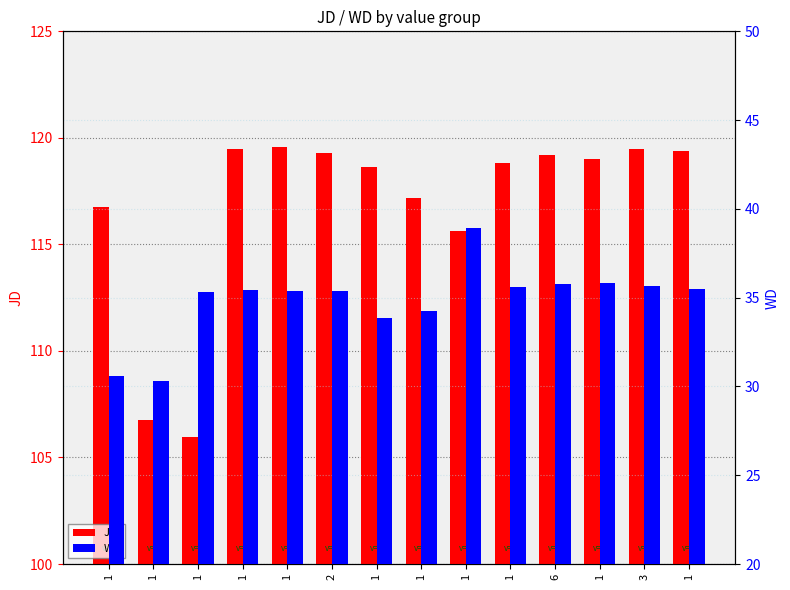

How many bars are there in each group?

2